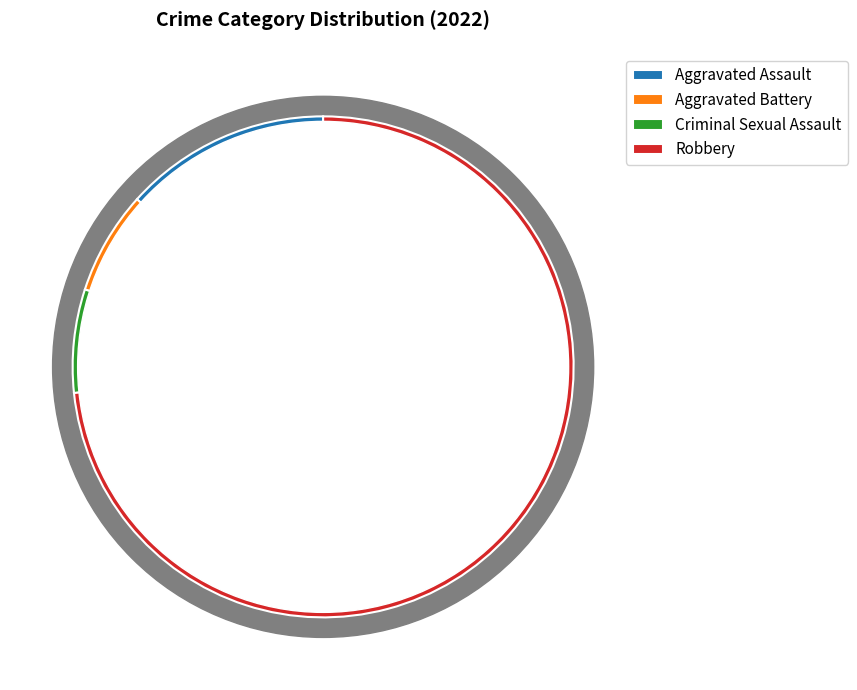

What is the change in value from Aggravated Assault to Aggravated Battery?

-1